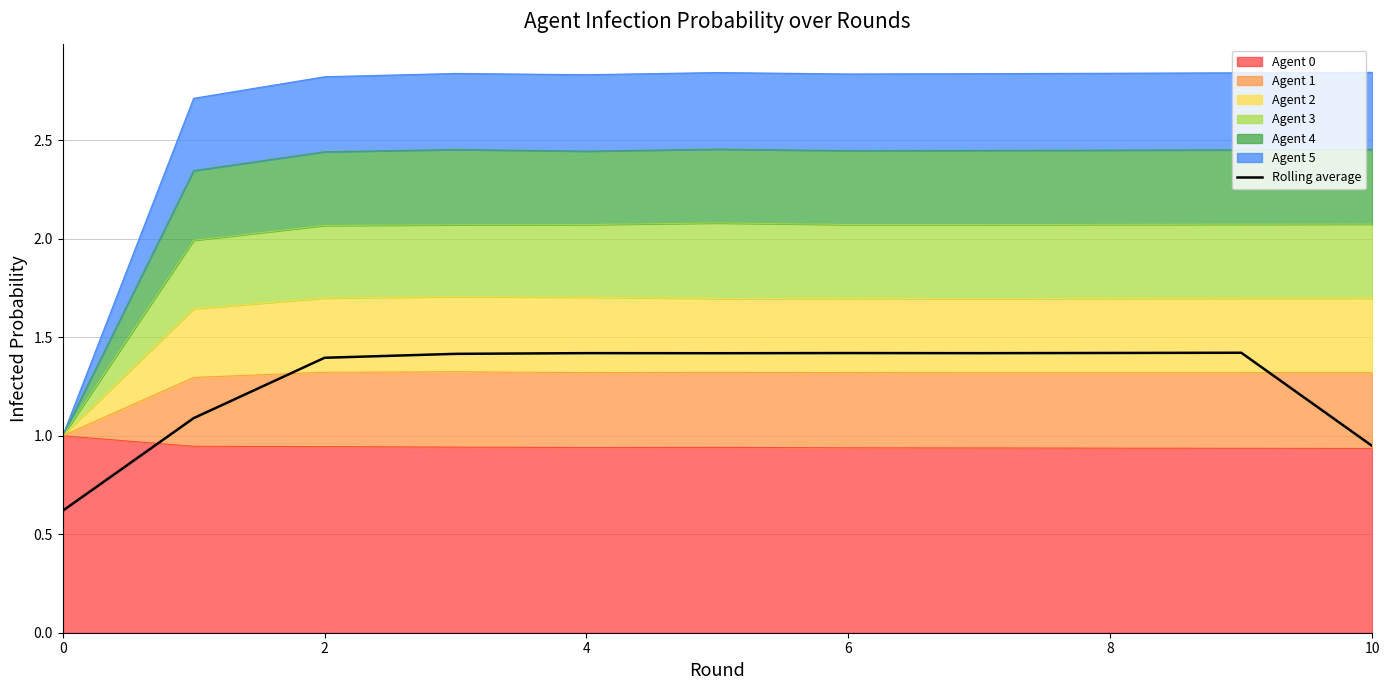

Reading left to right, what are all the values shown in this chart?

0.6	1.1	1.4	1.4	1.4	1.4	1.4	1.4	1.4	1.4	0.9